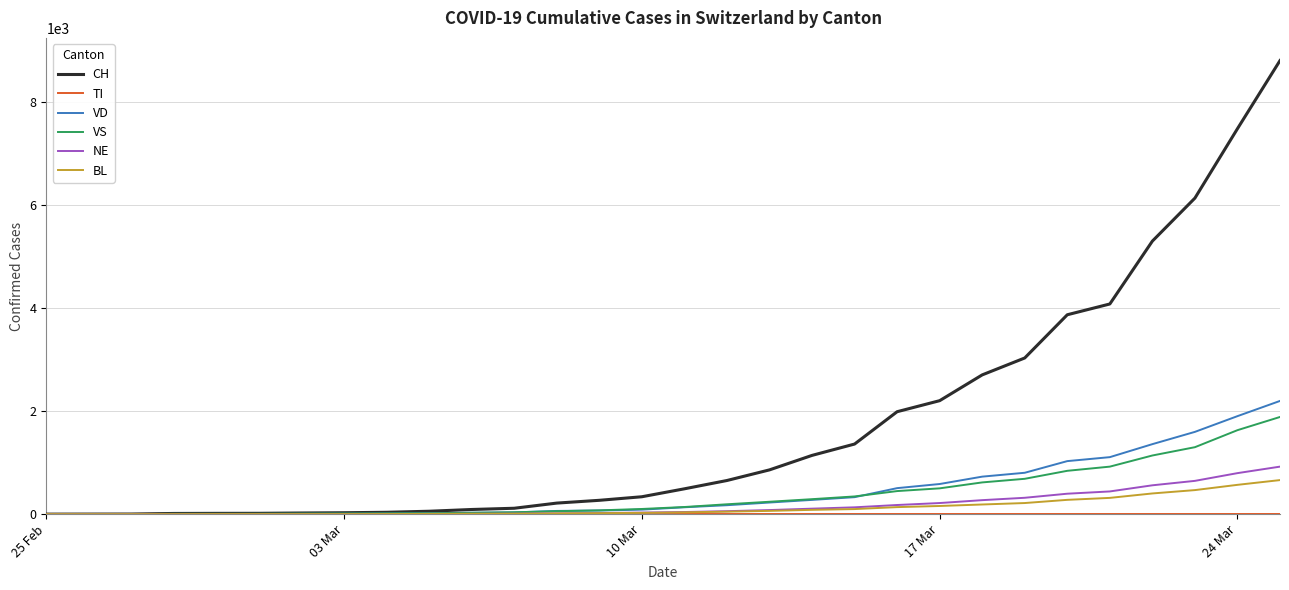

What is the maximum value for CH?

8795